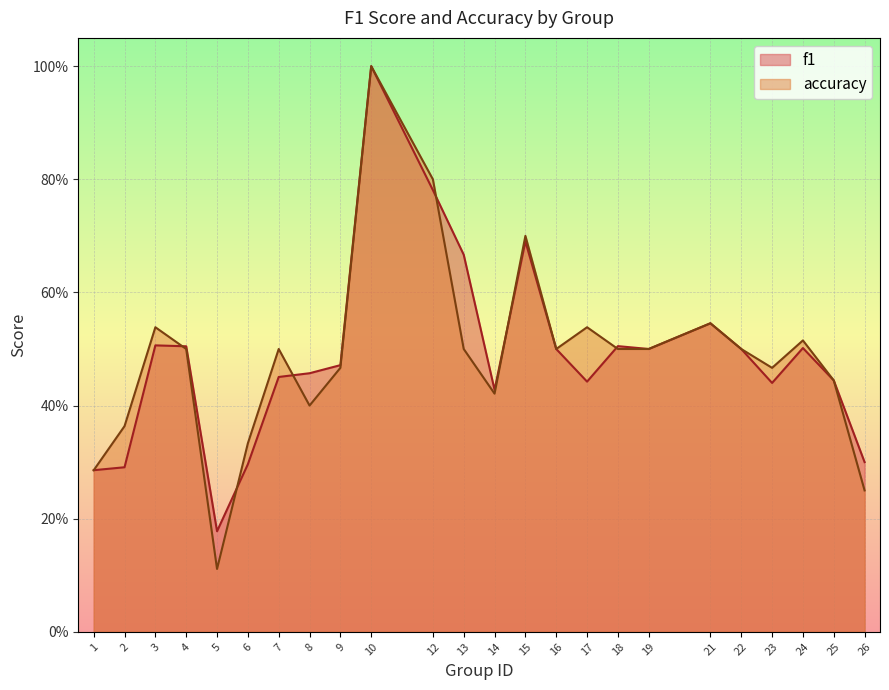

Between 16 and 23, which is larger?

16